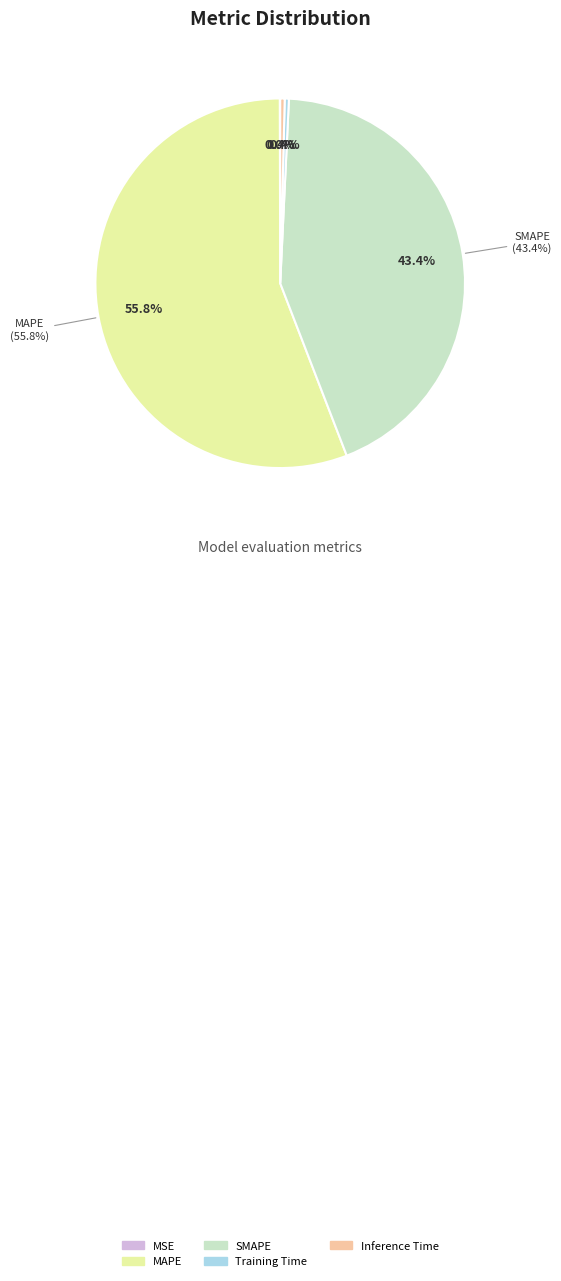

How many slices are in this pie chart?

5